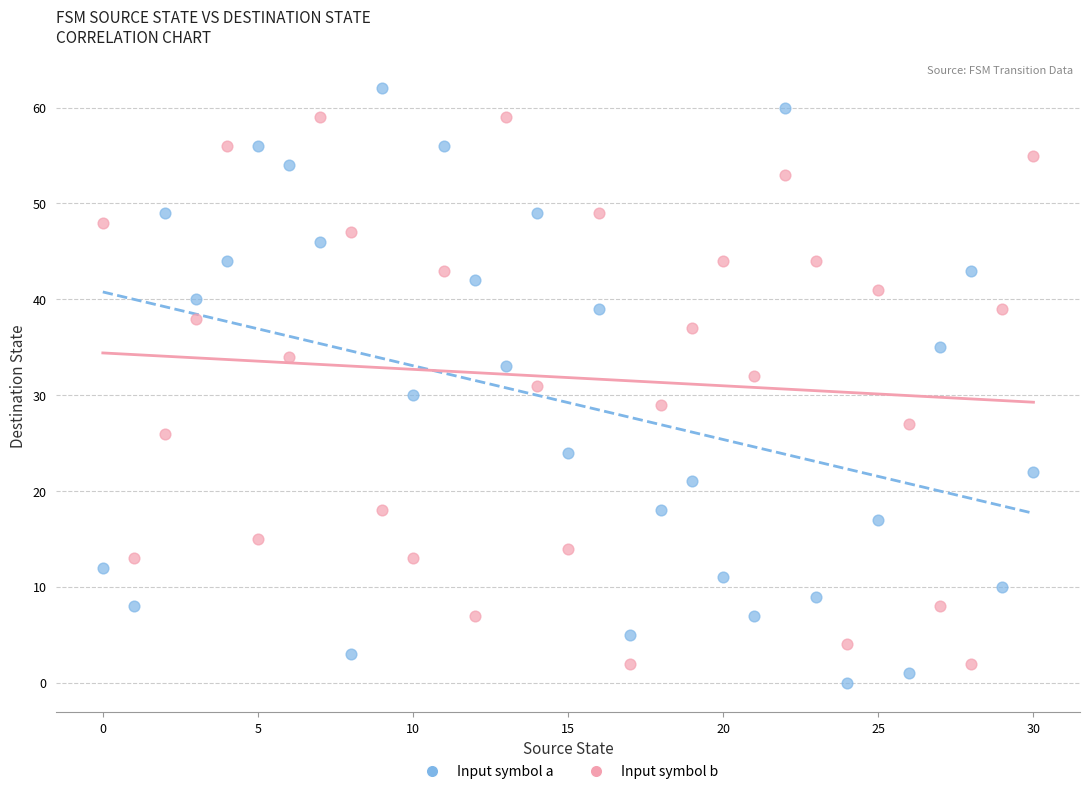

Which series contains the highest Y value?

Input symbol a